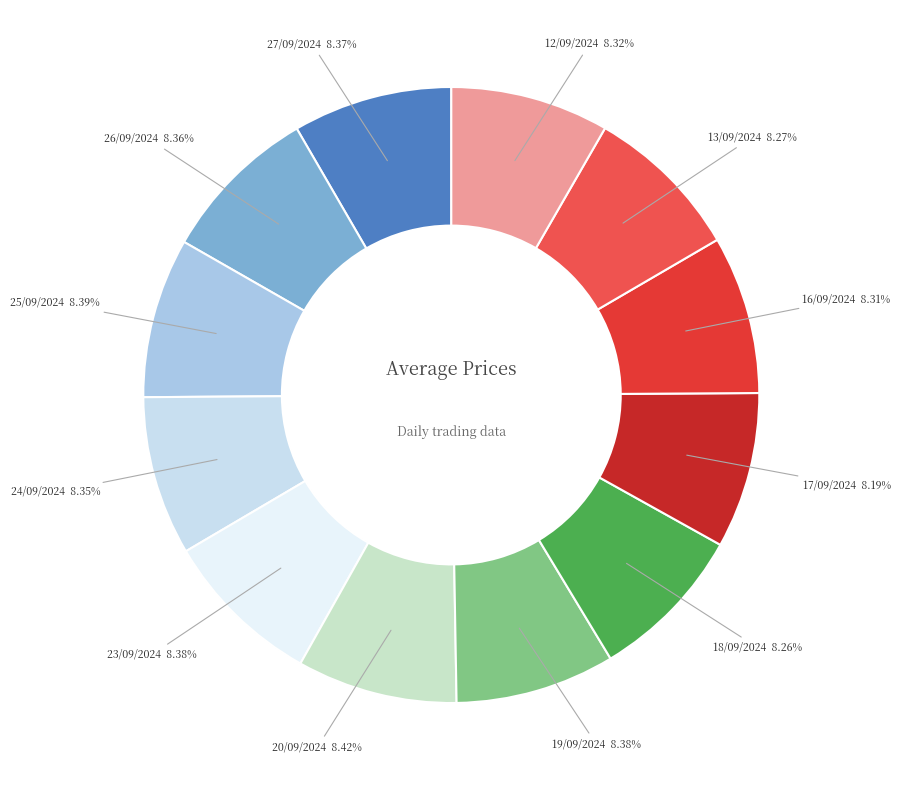

How many slices are in this pie chart?

12